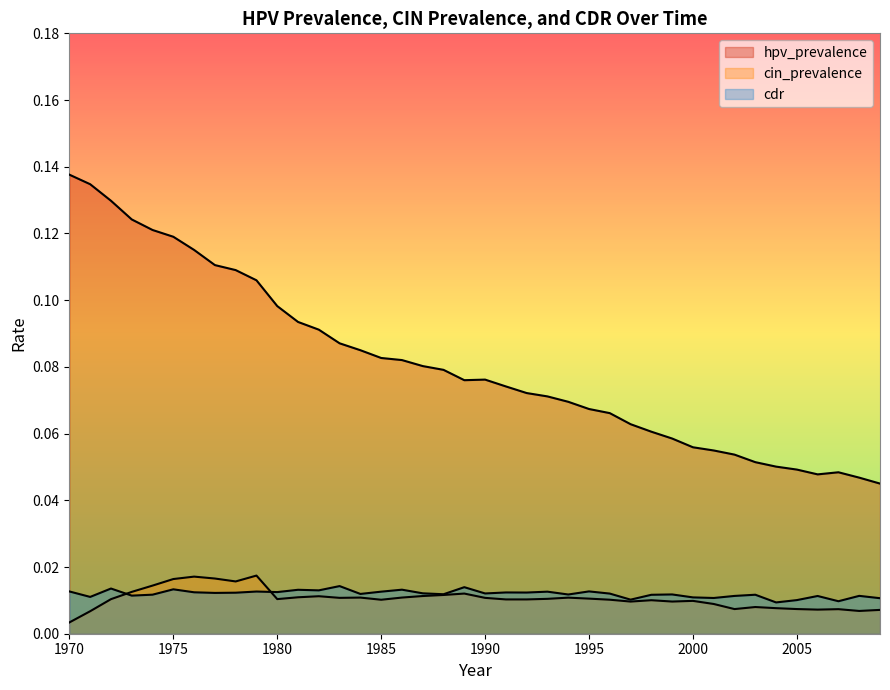

In cin_prevalence, how many points are higher than both neighbors (excluding endpoints)?

10